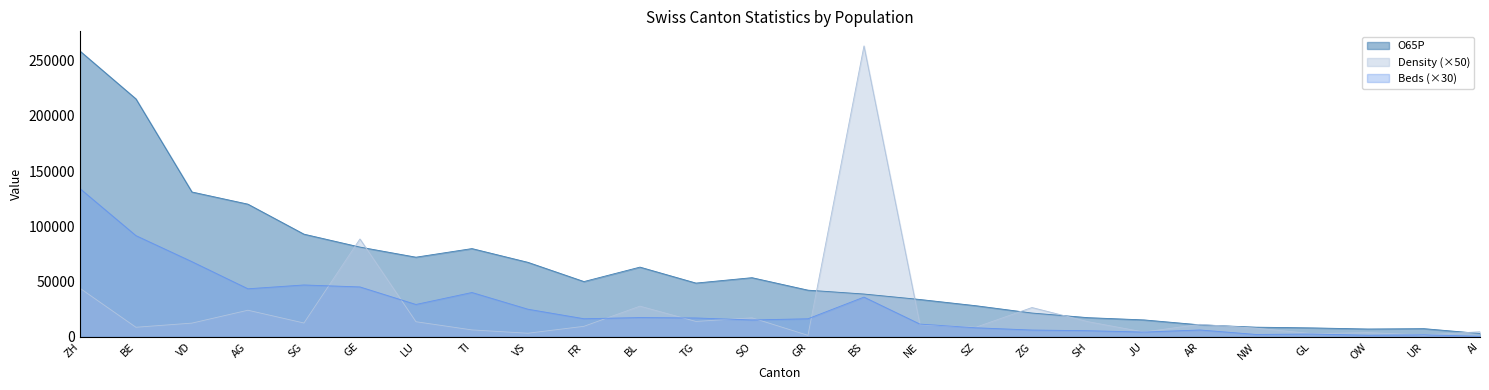

What is the difference between the second highest and second lowest values in the Density series?

86850